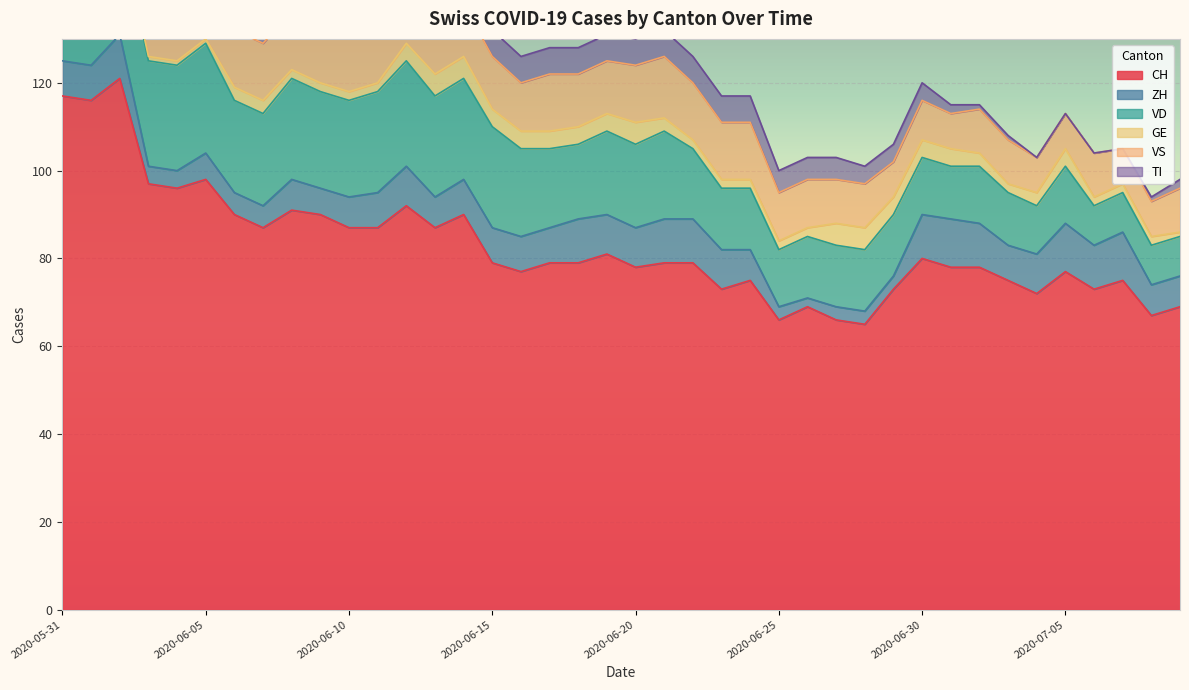

What is the label of the 35th point from the left?

2020-07-04